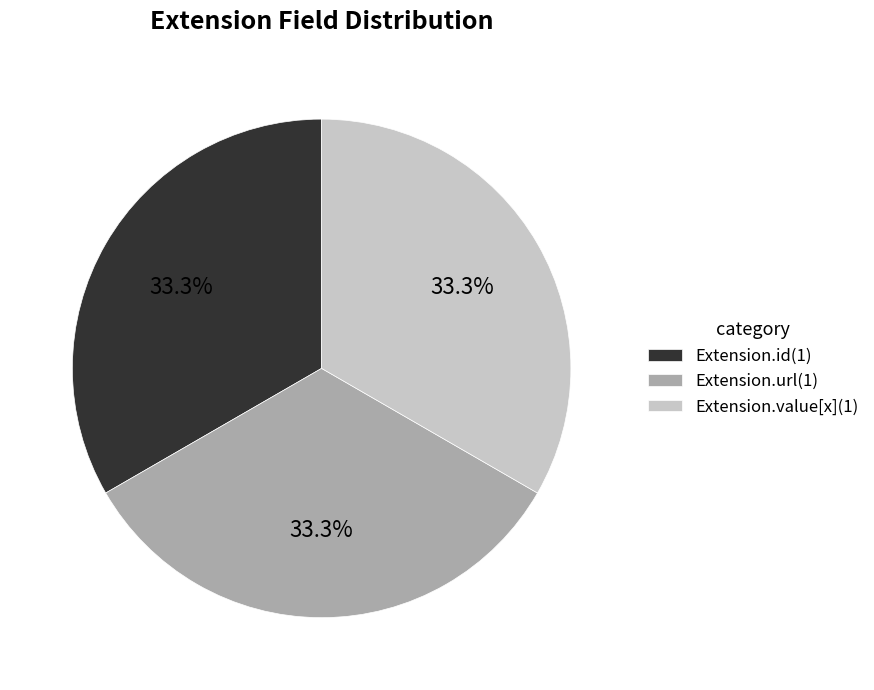

Is there a majority slice in this chart?

No